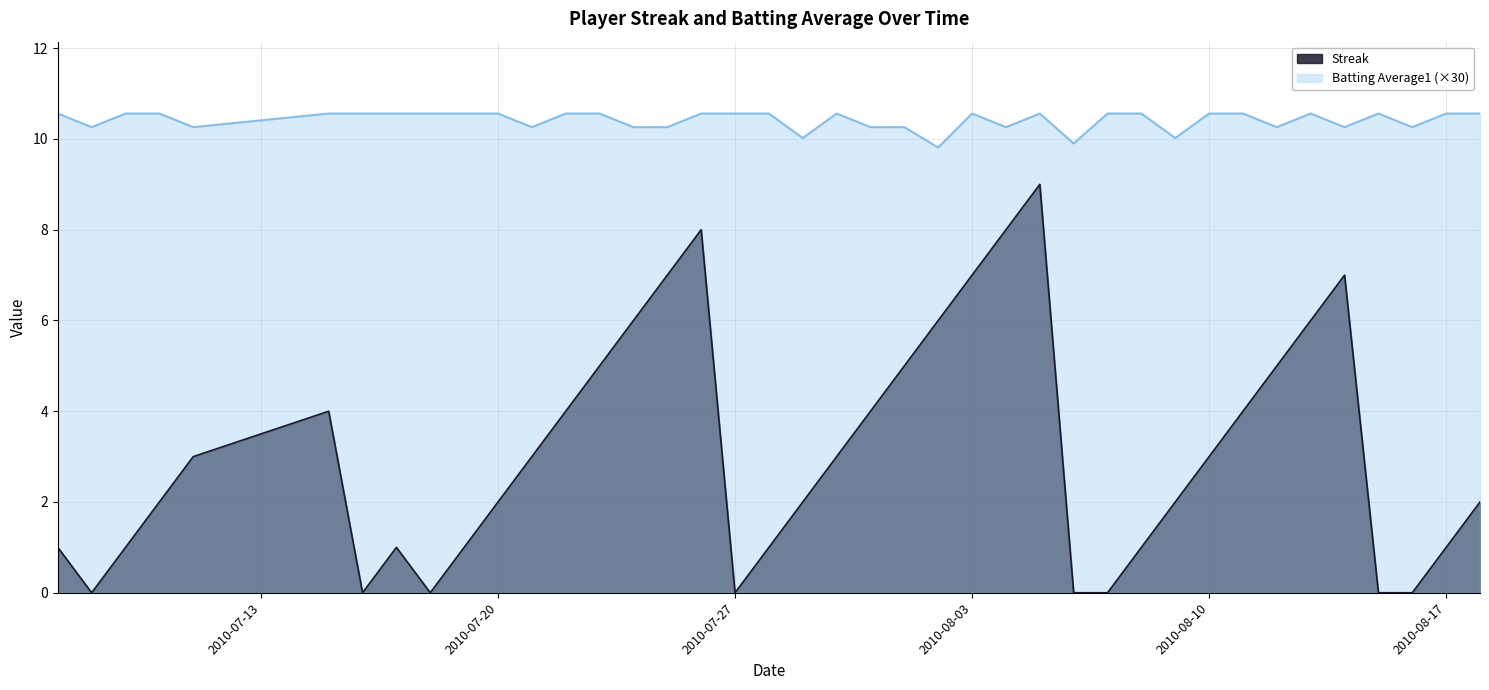

Which series has the widest spread of values?

Streak